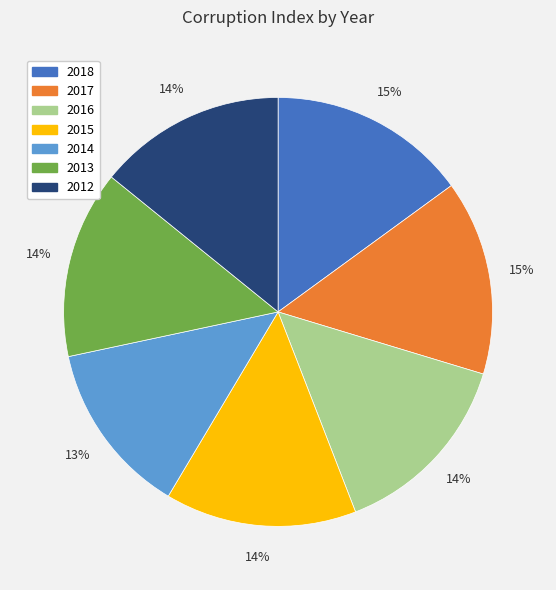

To the nearest percent, what is the combined percentage of 2017 and 2014?

28%